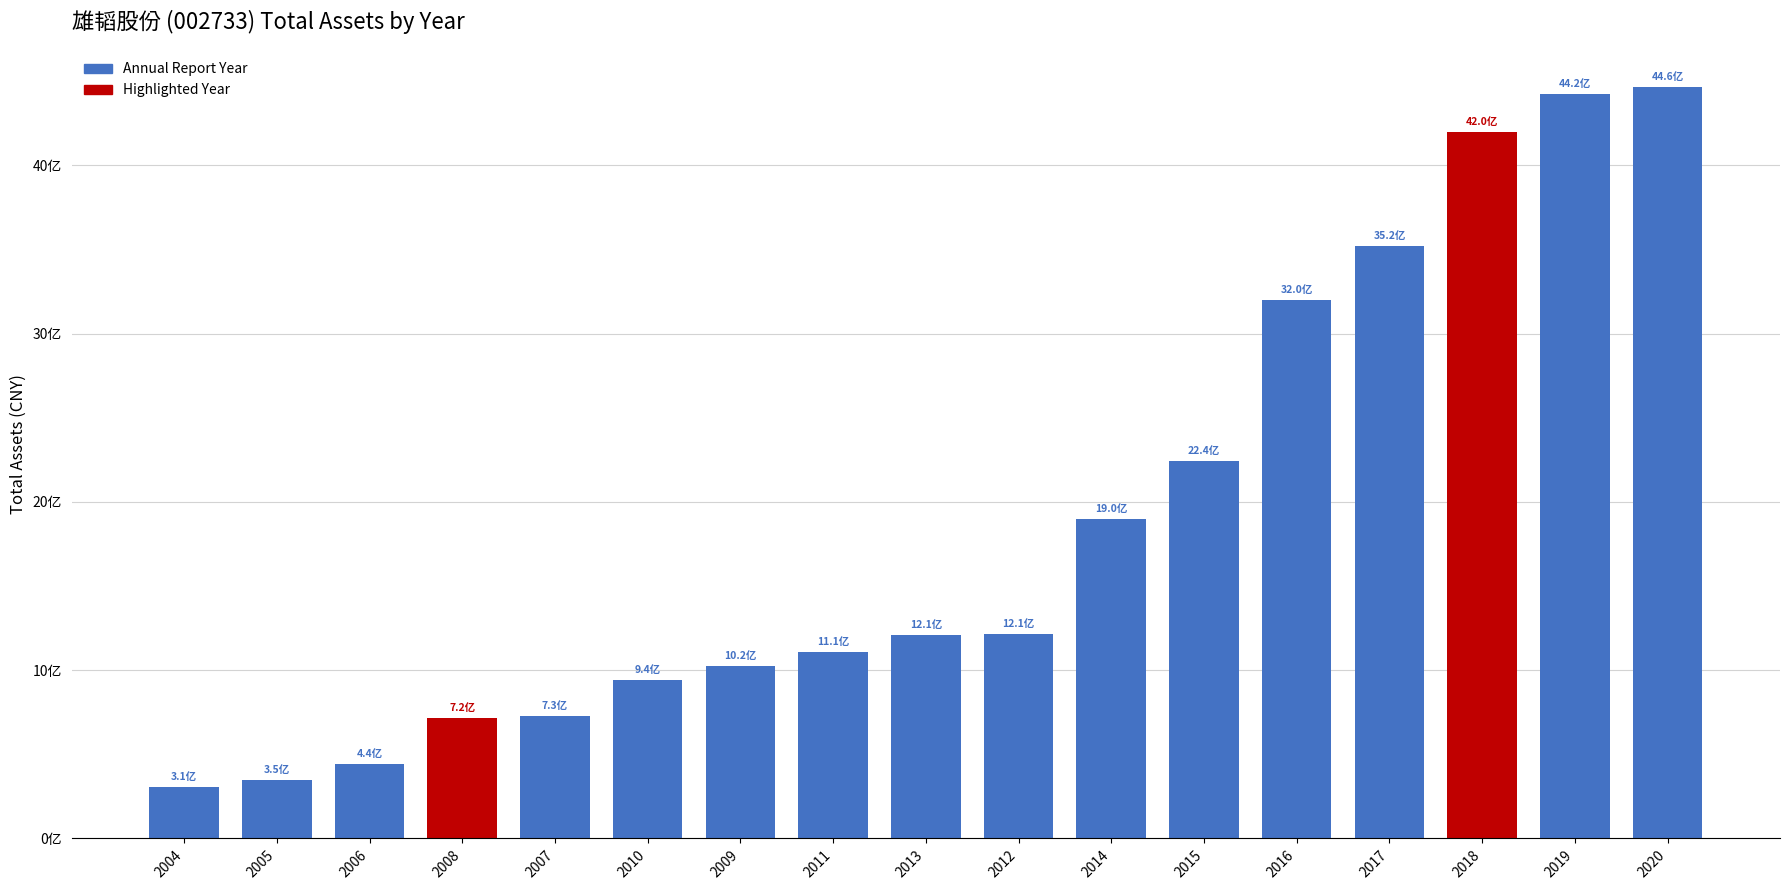

Which category has the lowest value across all series?

2004